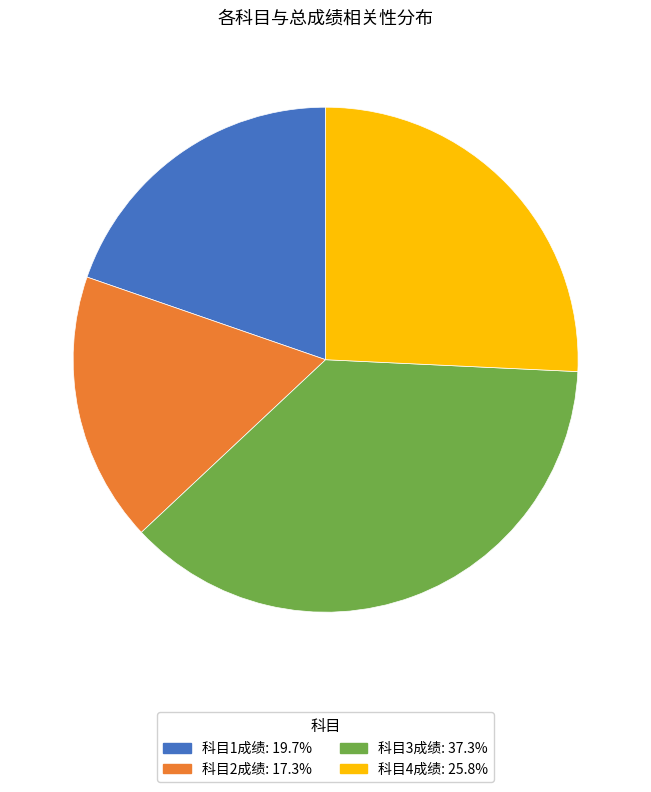

Is it true that 科目4成绩 is 13% of the pie?

False